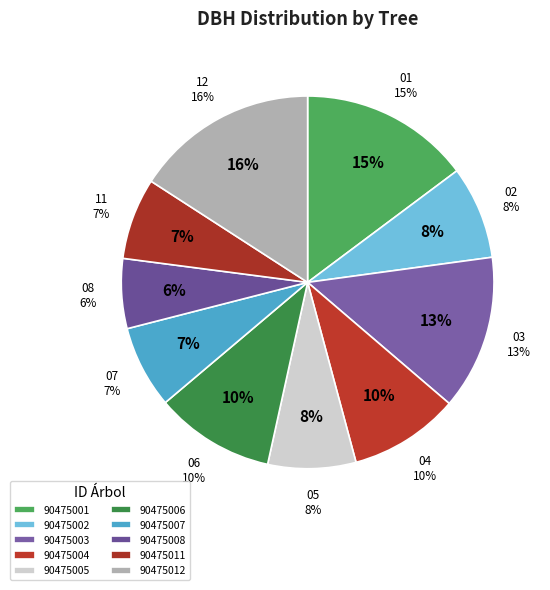

How much of the chart is everything except 90475008?

93.9%